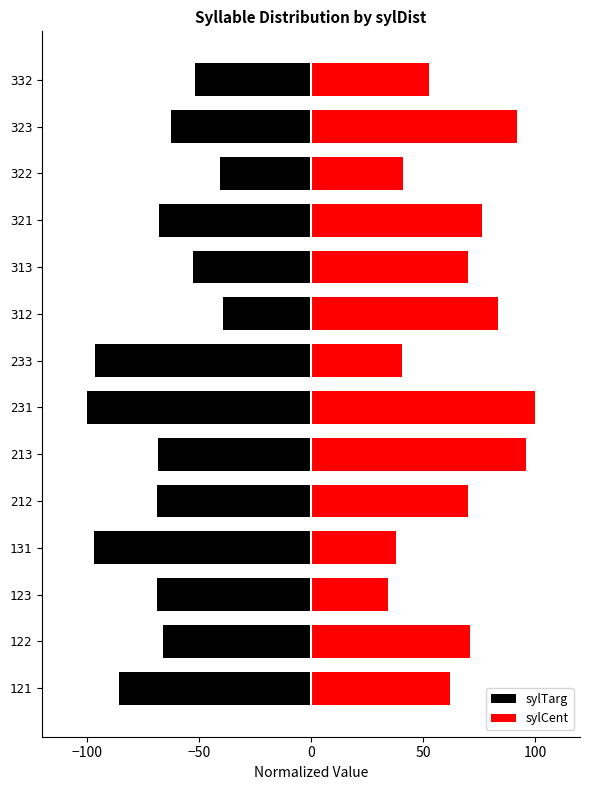

Is the value of sylTarg at 313 greater than the value of sylCent at 321?

No